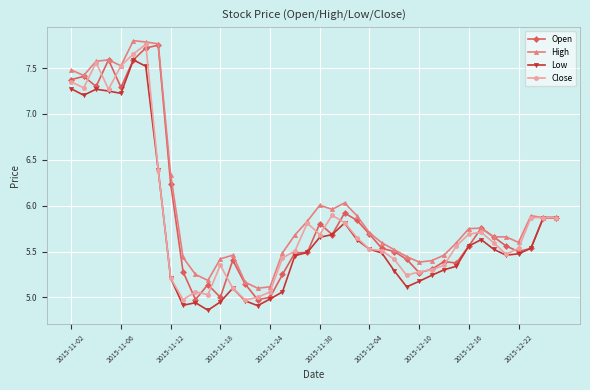

True or false: Low has more than 0 interior local peaks.

True